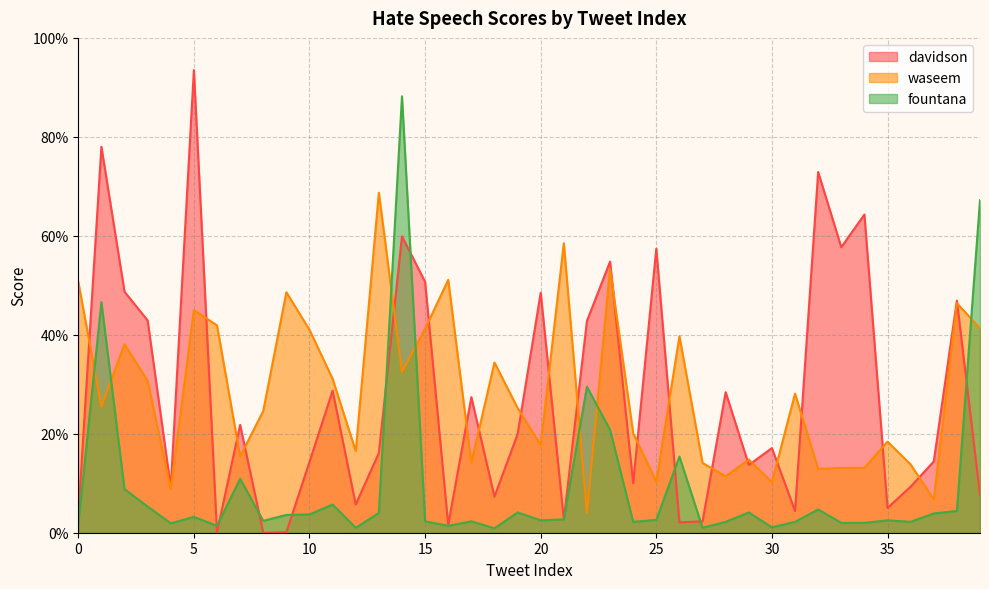

How many interior local peaks does the fountana series have?

12